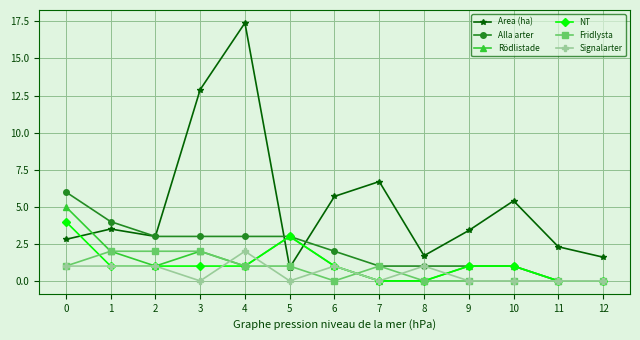

Does the chart display data point markers on the line(s)?

Yes